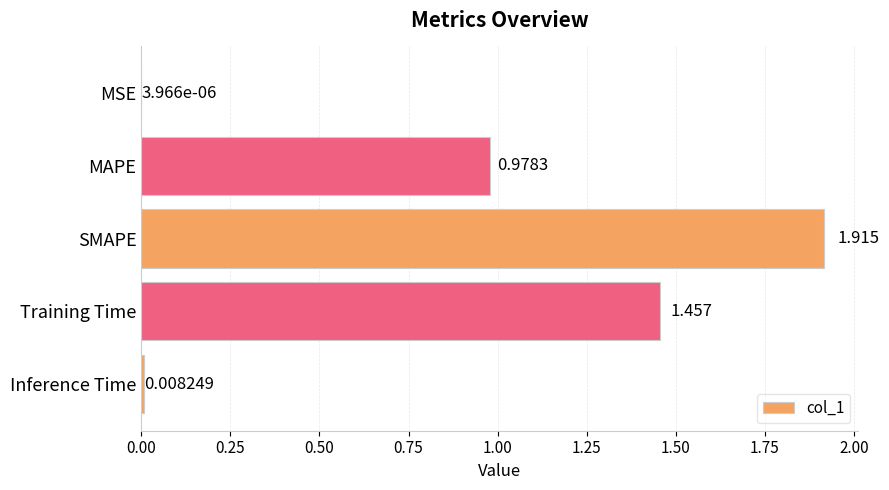

Between Training Time and SMAPE, which is larger?

SMAPE